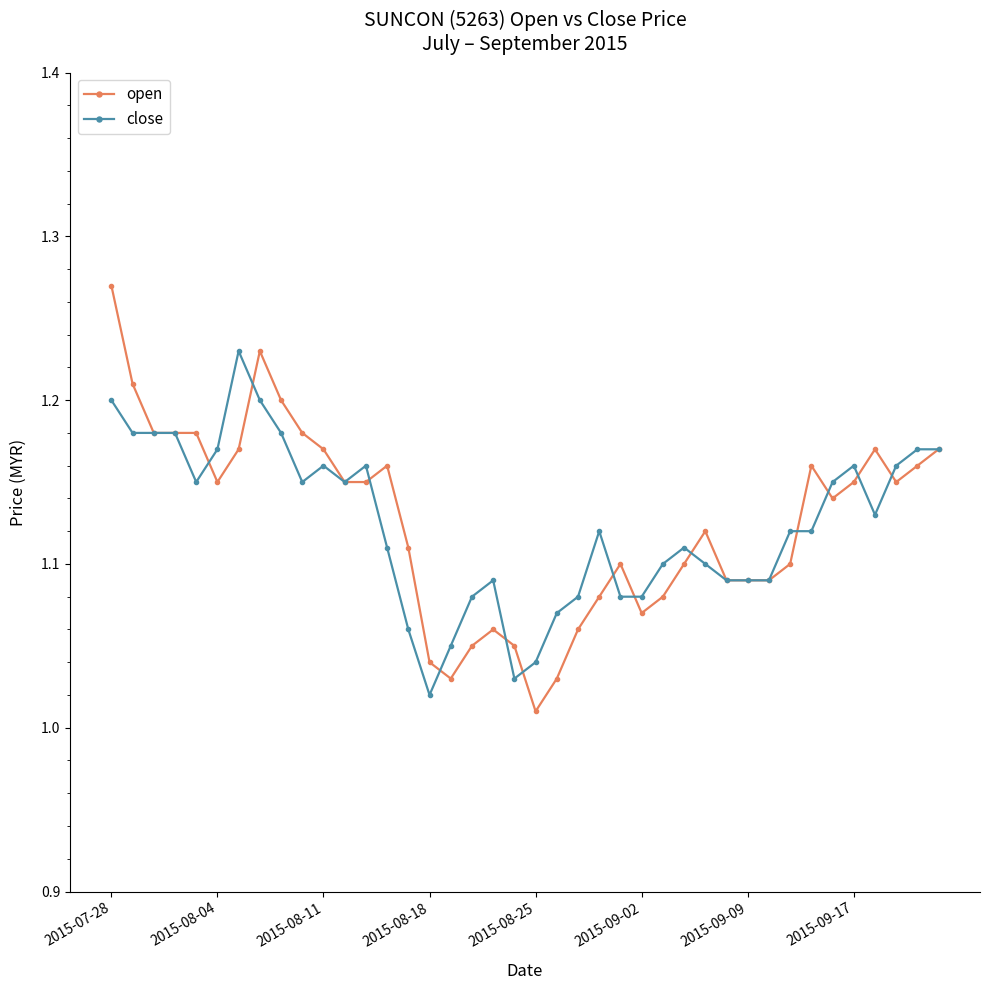

Which series has the widest spread of values?

open